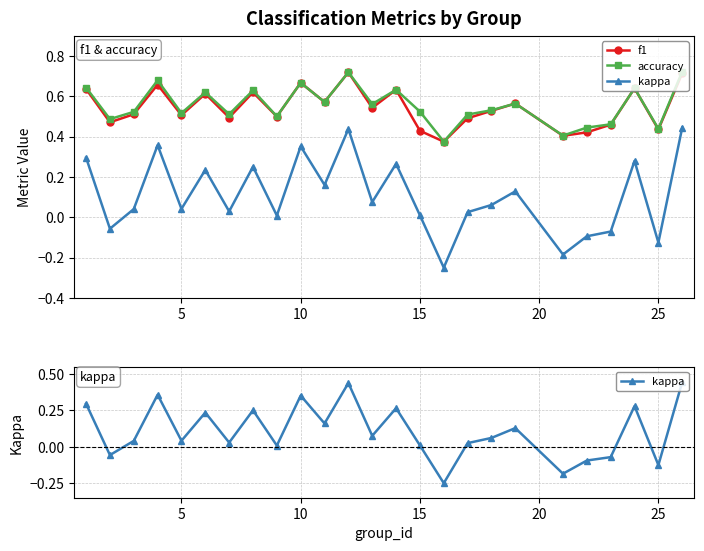

True or false: accuracy and kappa cross at least once.

False